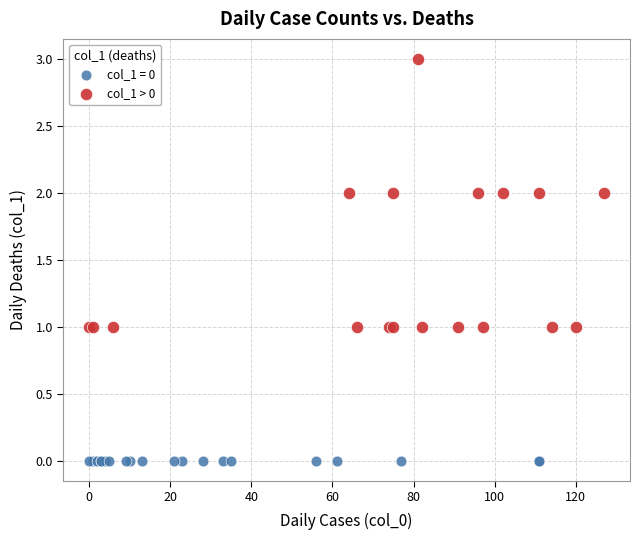

Which series contains the highest Y value?

col_1 > 0